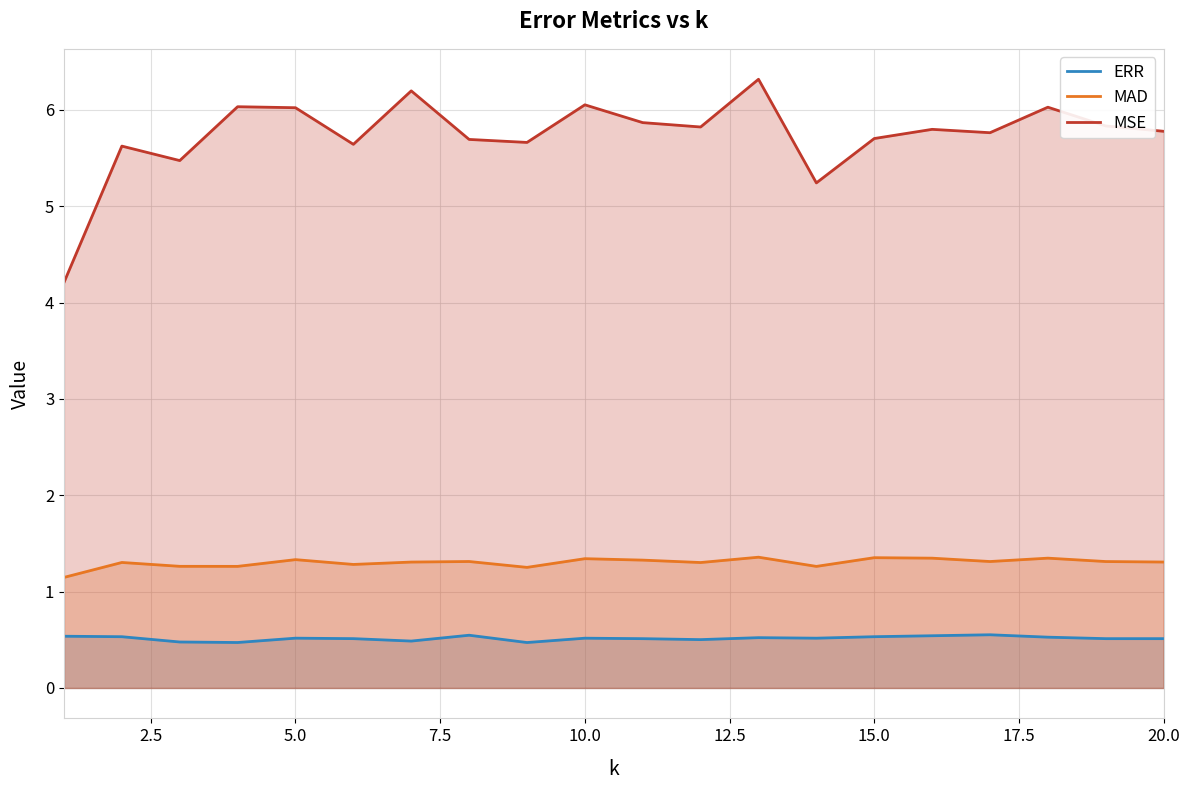

Reading left to right, list all the values displayed in this chart.

ERR: 0.5	0.5	0.5	0.5	0.5	0.5	0.5	0.5	0.5	0.5	0.5	0.5	0.5	0.5	0.5	0.5	0.6	0.5	0.5	0.5
MAD: 1.1	1.3	1.3	1.3	1.3	1.3	1.3	1.3	1.3	1.3	1.3	1.3	1.4	1.3	1.4	1.3	1.3	1.3	1.3	1.3
MSE: 4.2	5.6	5.5	6.0	6.0	5.6	6.2	5.7	5.7	6.1	5.9	5.8	6.3	5.2	5.7	5.8	5.8	6.0	5.8	5.8